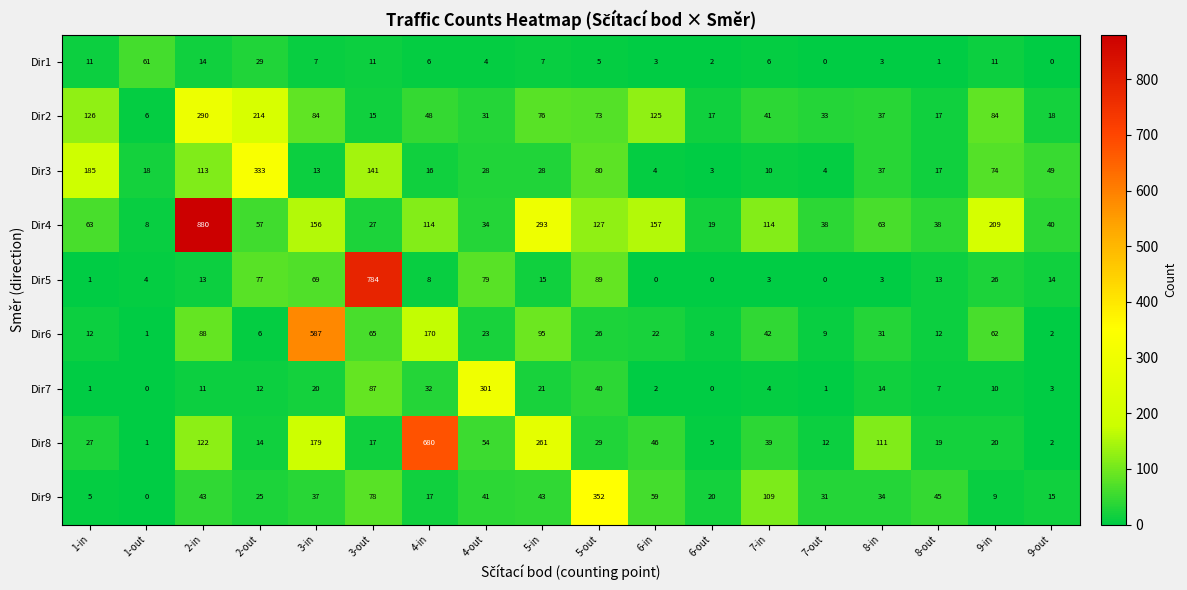

Between 6-in and 9-out, which series saw the biggest shift?

Dir4